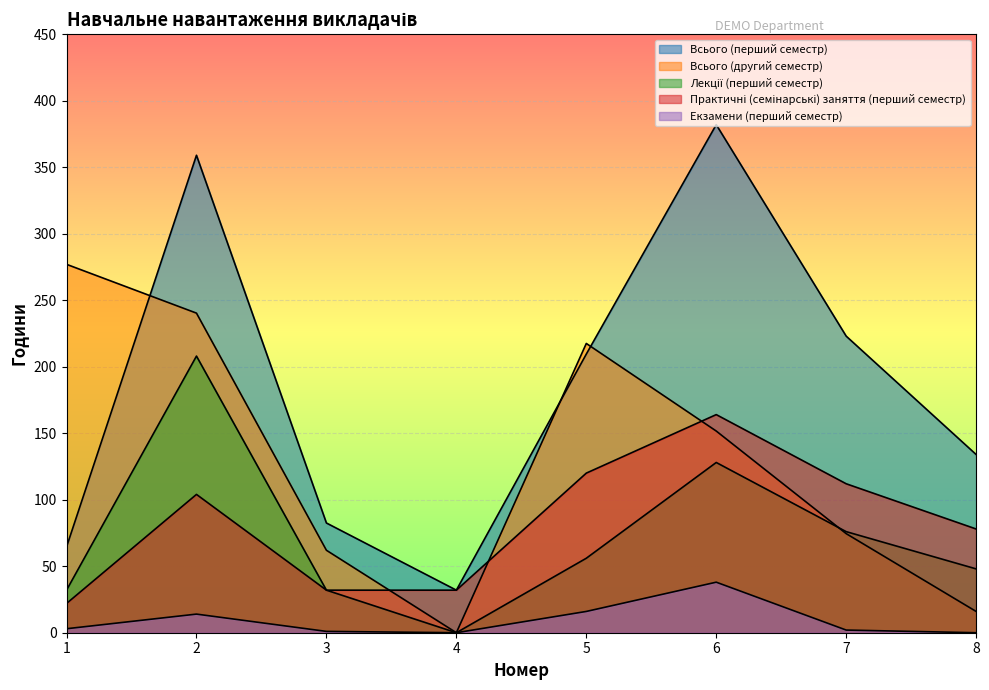

What are all the series names shown in the legend?

Всього (перший семестр), Всього (другий семестр), Лекції (перший семестр), Практичні (семінарські) заняття (перший семестр), Екзамени (перший семестр)